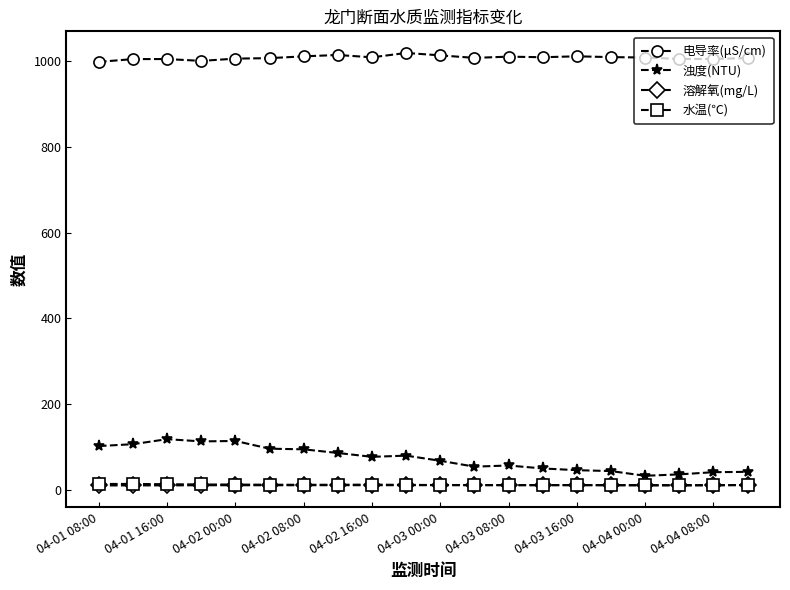

What is the value of the 浊度(NTU) point at the 13th from the left?

57.1